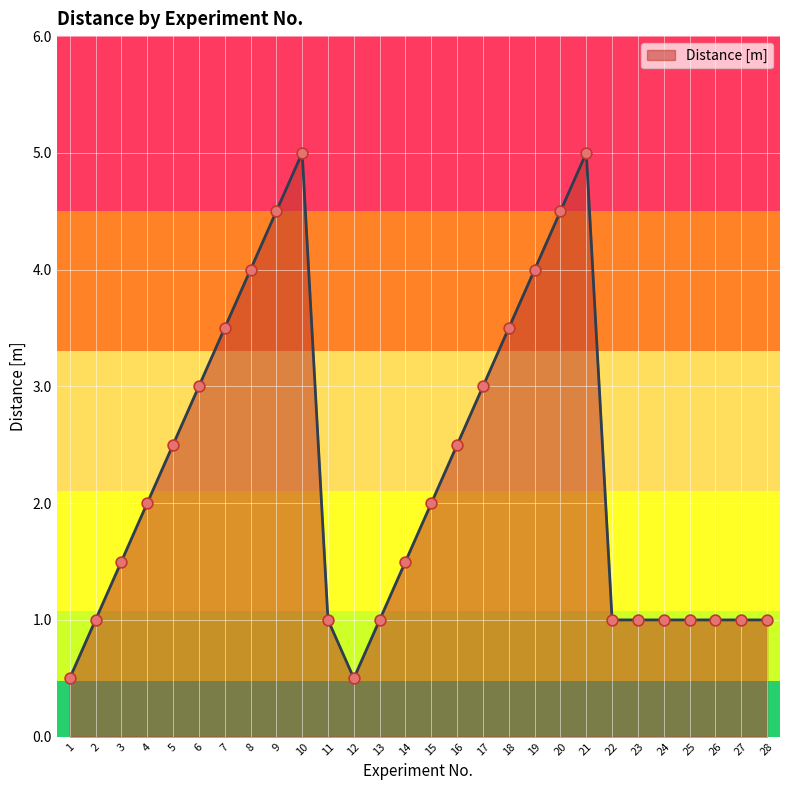

Approximately how many times larger is the value at 3 compared to 25?

1.5